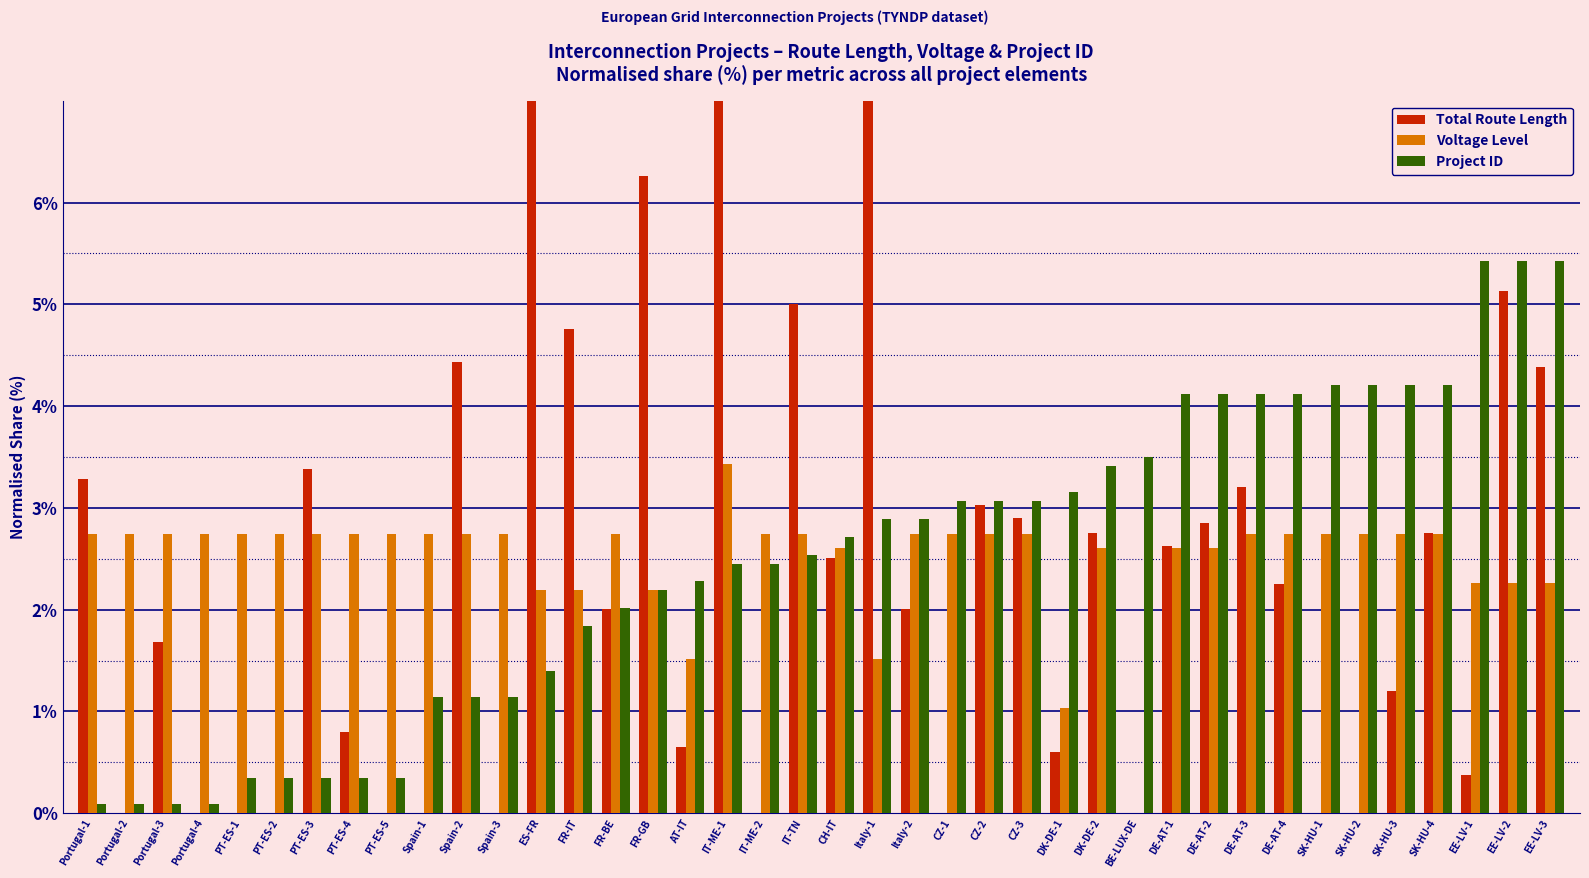

At which label does Project ID reach its minimum?

Portugal-1